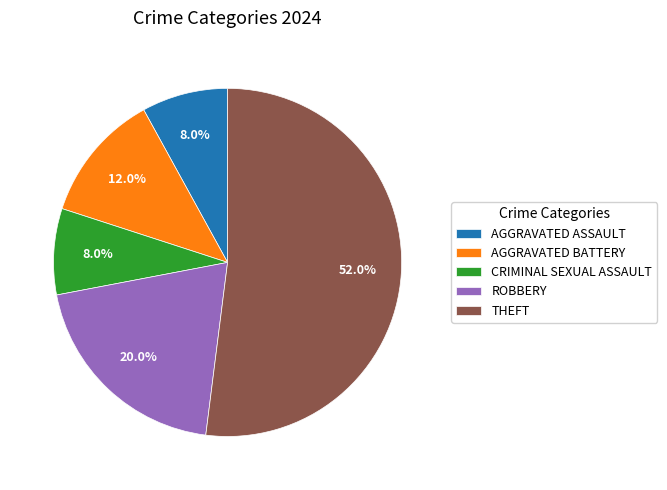

Does CRIMINAL SEXUAL ASSAULT account for over 50% of the chart?

No